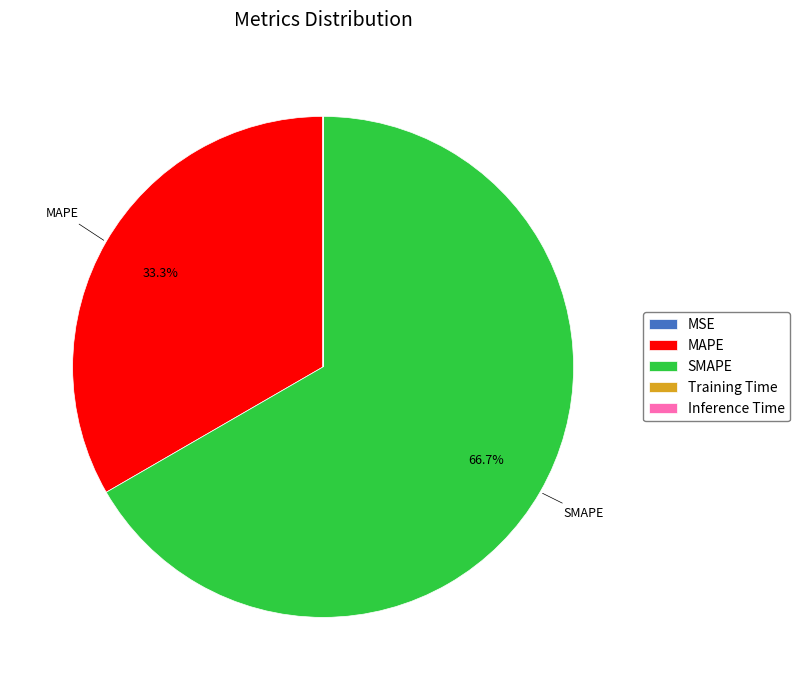

What is the majority slice?

SMAPE